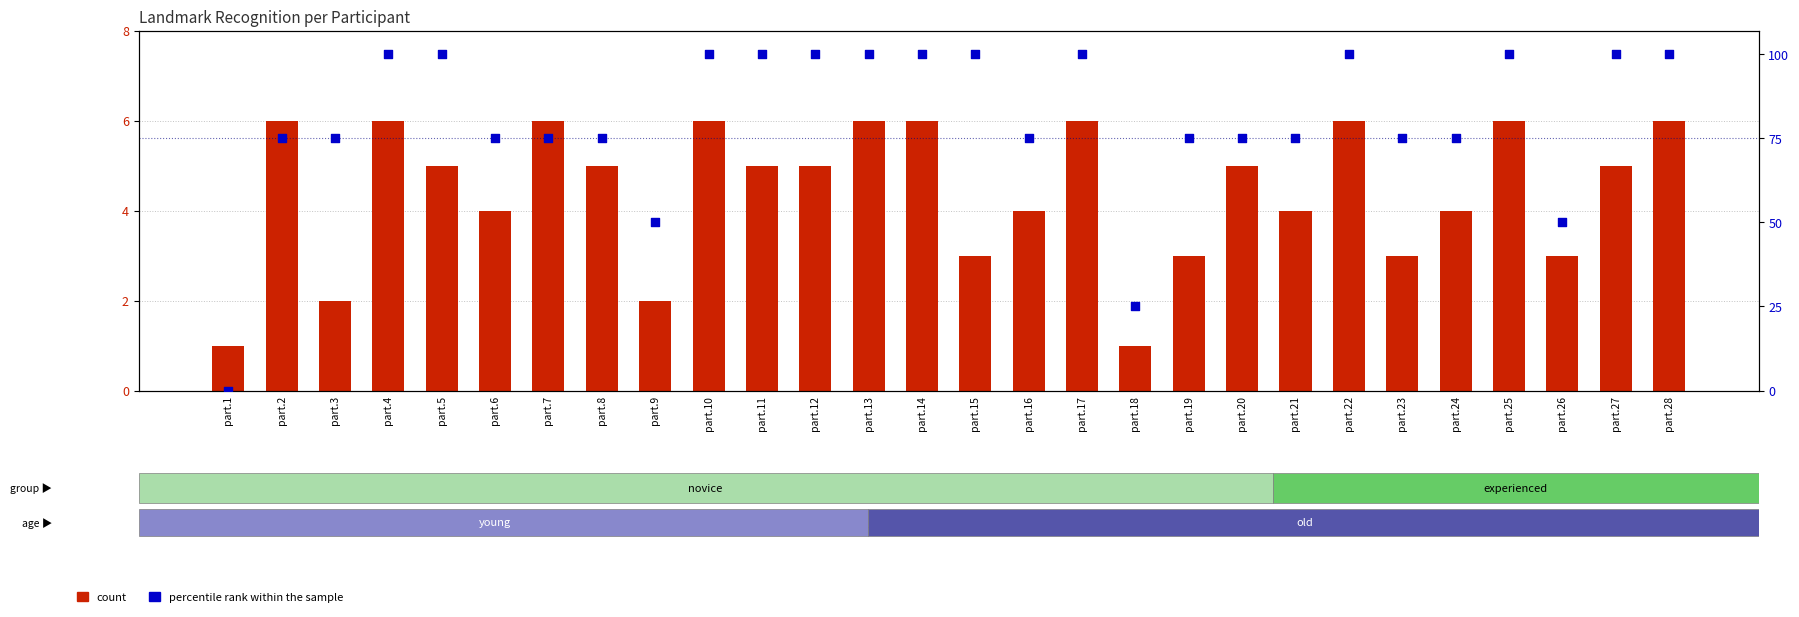

Which series has the widest spread of Y values?

percentile rank within the sample